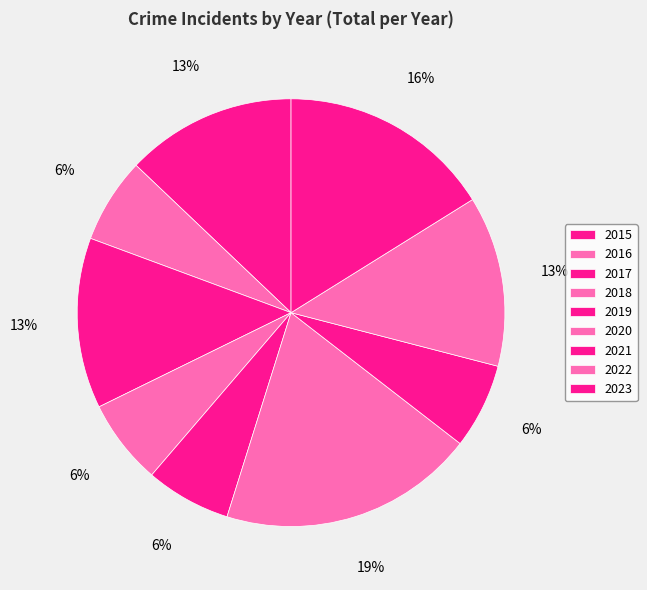

What is the largest slice in the pie chart?

2020